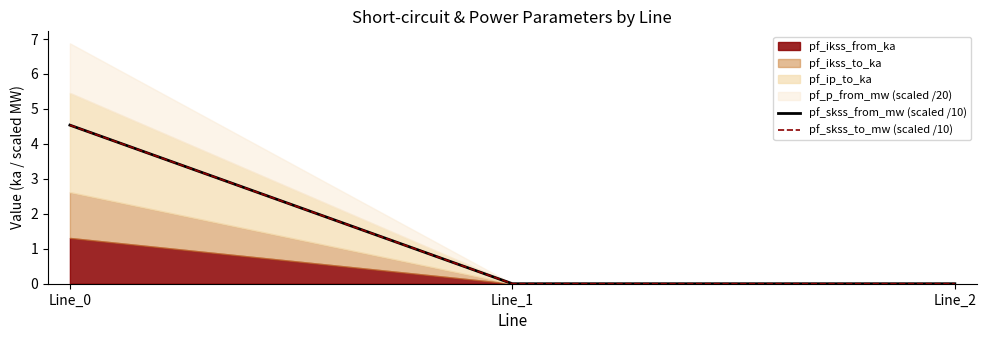

True or false: pf_skss_to_mw (scaled /10) has a value of 0.0 at Line_1.

True